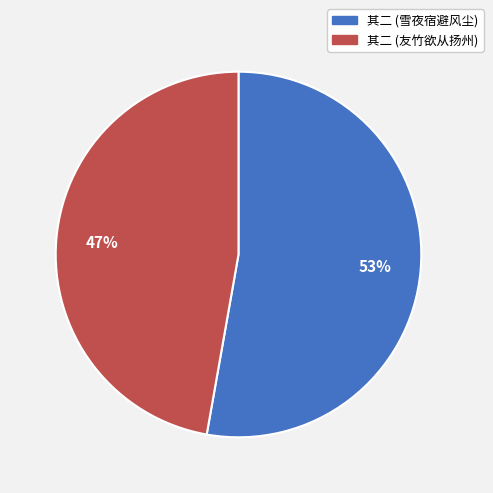

To the nearest percent, what is the average slice percentage?

50%